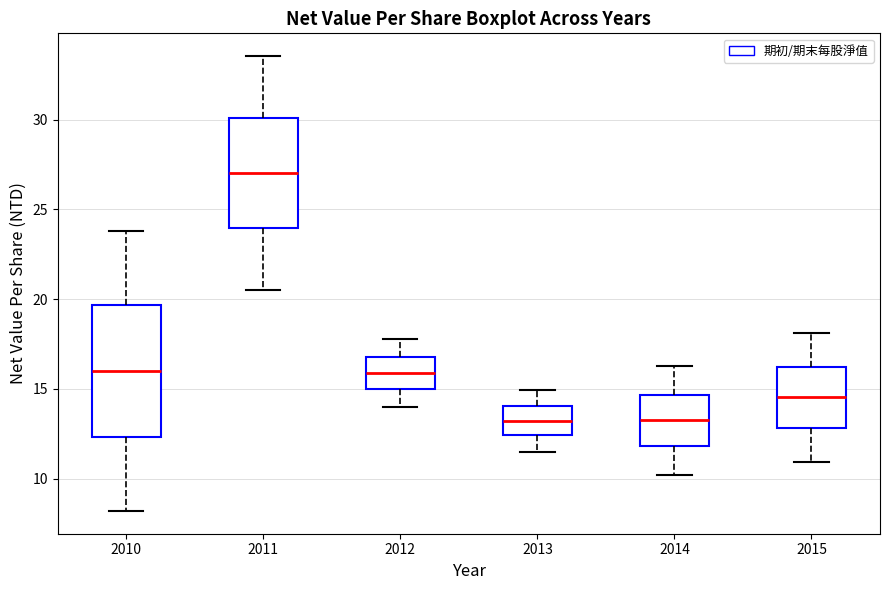

Reading left to right, transcribe this box plot: for each box, give where its median line is, the range the box spans, and where its two whiskers end, as read against the y-axis. The values are not printed on the chart, so give them approximately, as read against the axis.

2010: median 16.0, box 12.5 to 19.5, whiskers 8.0 to 24.0
2011: median 27.0, box 24.0 to 30.0, whiskers 20.5 to 33.5
2012: median 16.0, box 15.0 to 17.0, whiskers 14.0 to 18.0
2013: median 13.0, box 12.5 to 14.0, whiskers 11.5 to 15.0
2014: median 13.5, box 12.0 to 14.5, whiskers 10.0 to 16.5
2015: median 14.5, box 13.0 to 16.0, whiskers 11.0 to 18.0